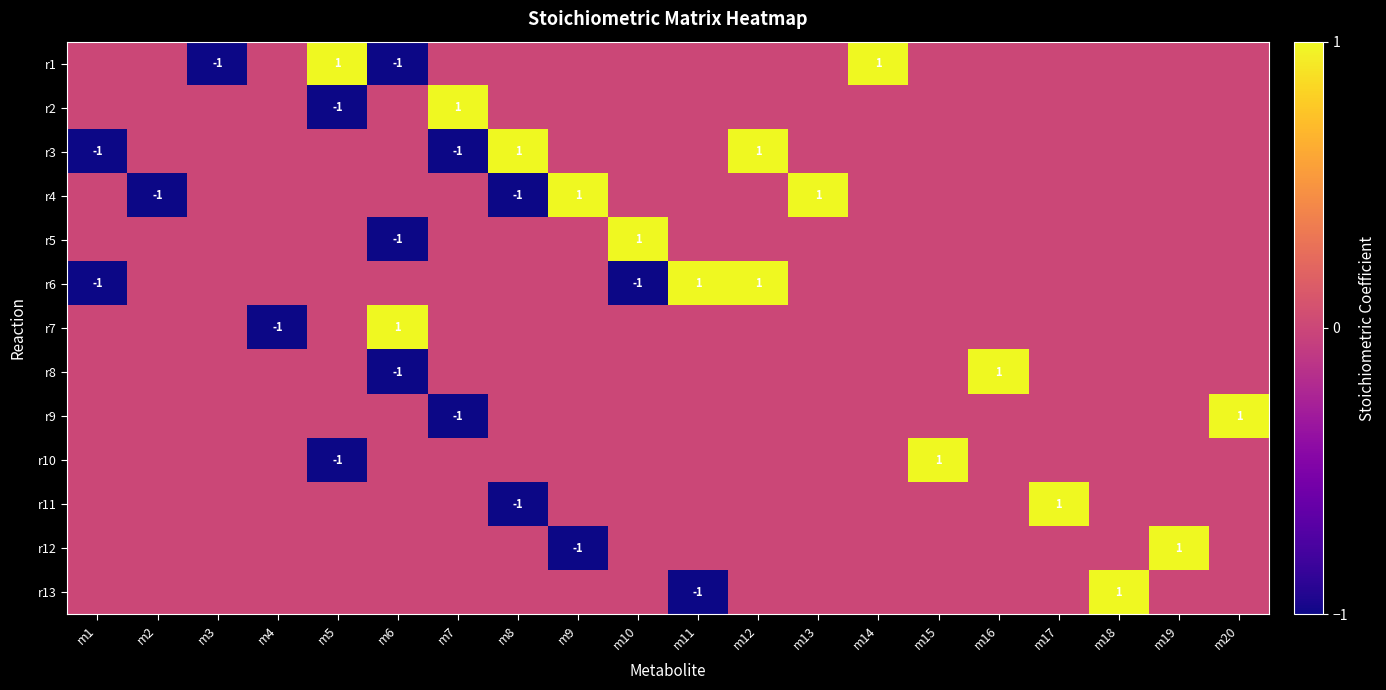

The r4 series shows -1 at m2. True or false?

True